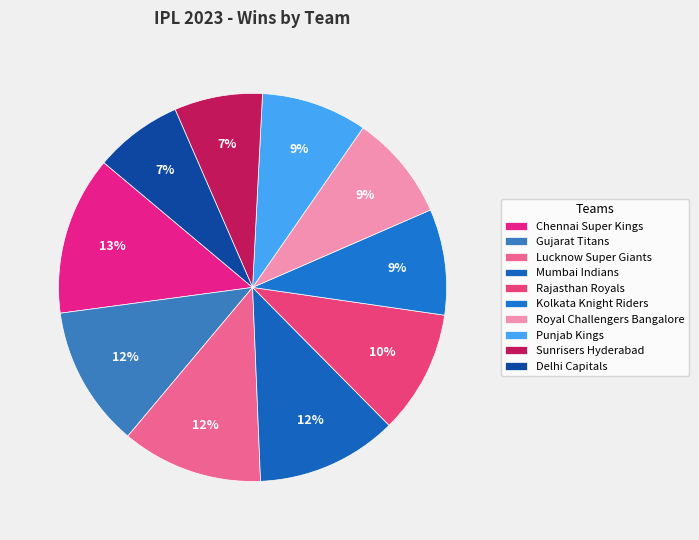

Rank the categories by value from lowest to highest.

Sunrisers Hyderabad, Delhi Capitals, Kolkata Knight Riders, Royal Challengers Bangalore, Punjab Kings, Rajasthan Royals, Gujarat Titans, Lucknow Super Giants, Mumbai Indians, Chennai Super Kings